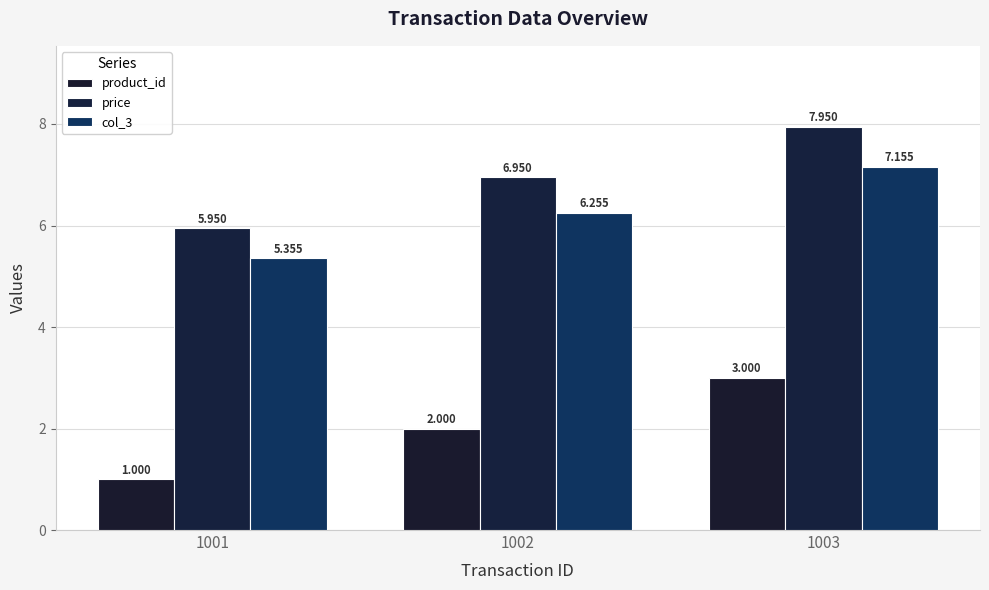

The value of col_3 at 1001 is 5.4. True or false?

True